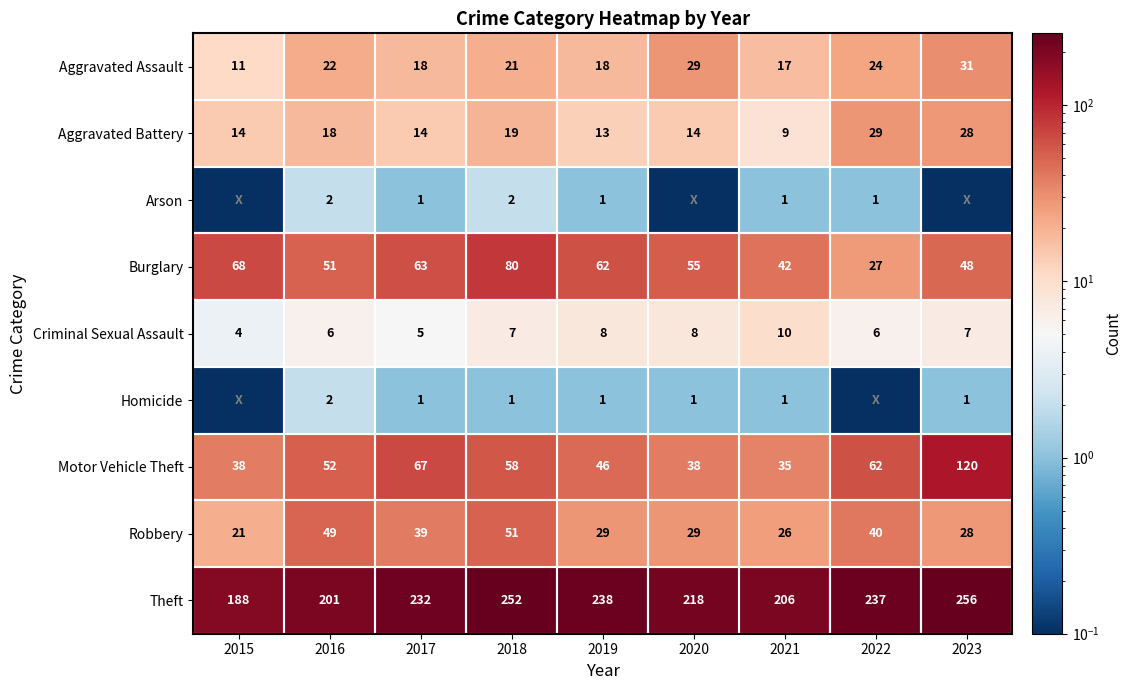

Between 2023 and 2016, which is larger?

2023